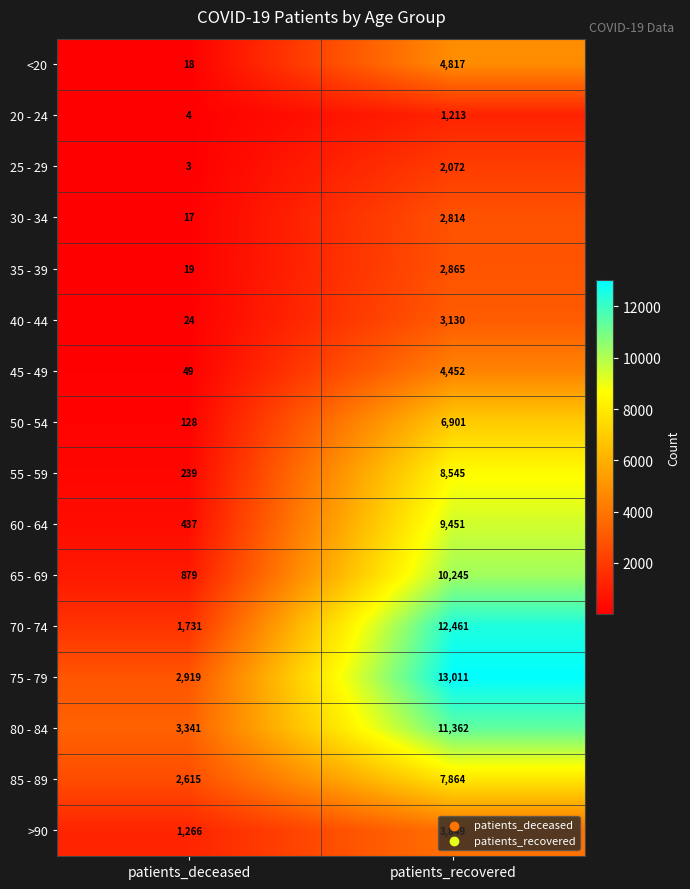

Which label corresponds to the largest value in the chart?

patients_recovered